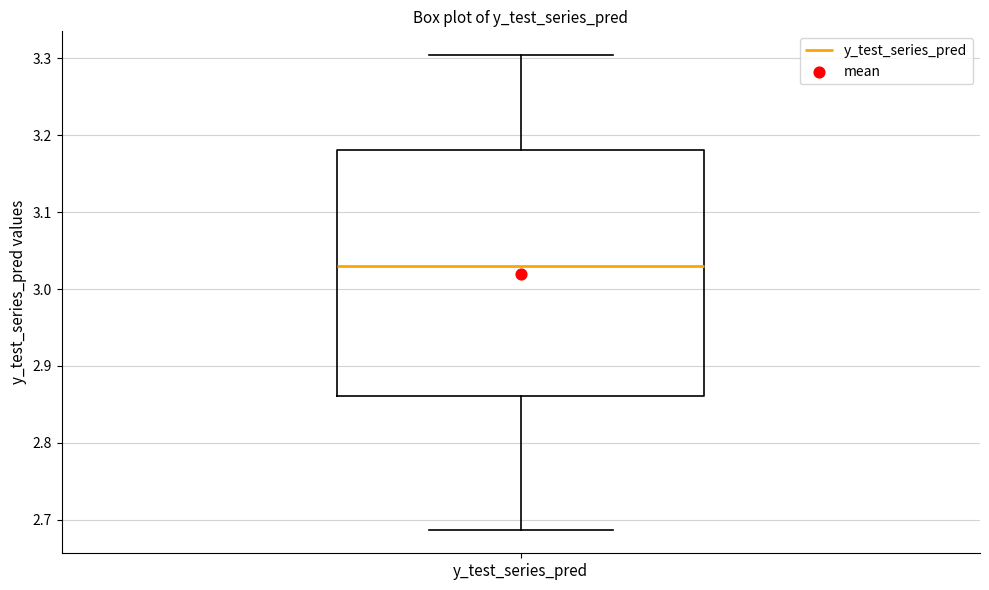

Transcribe this box plot: give where the median line is, the range the box spans, and where the two whiskers end, as read against the y-axis. The values are not printed on the chart, so give them approximately, as read against the axis.

median 3.03, box 2.86 to 3.18, whiskers 2.69 to 3.30